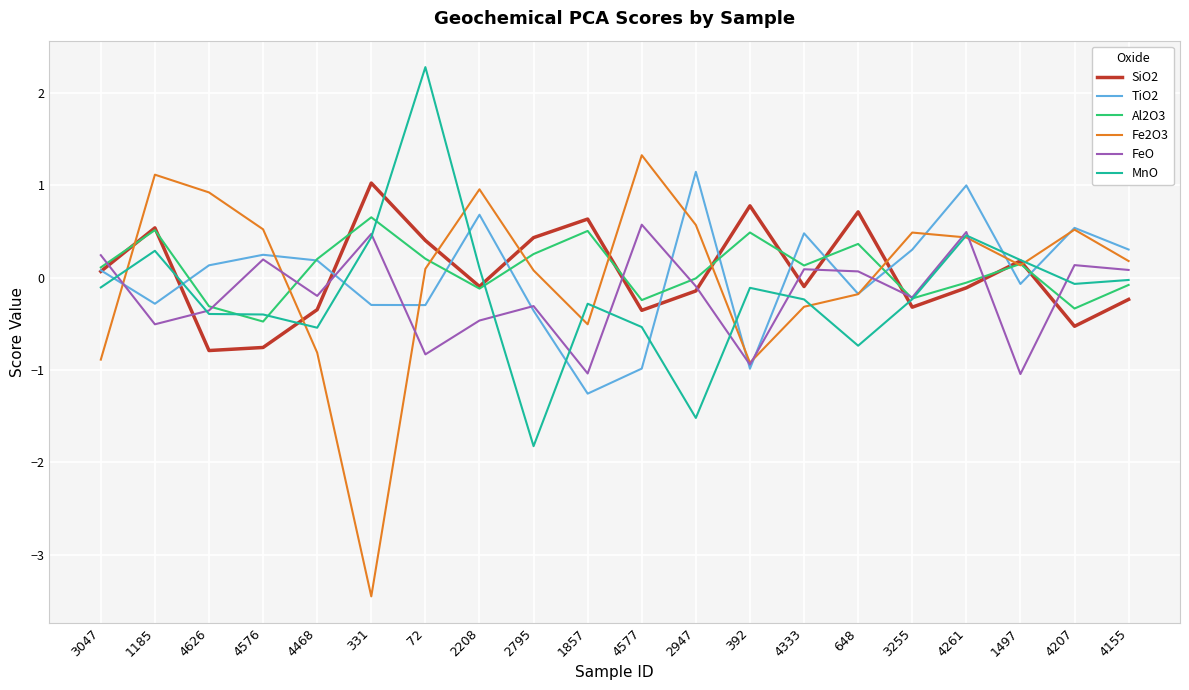

How many series are shown in this chart?

6